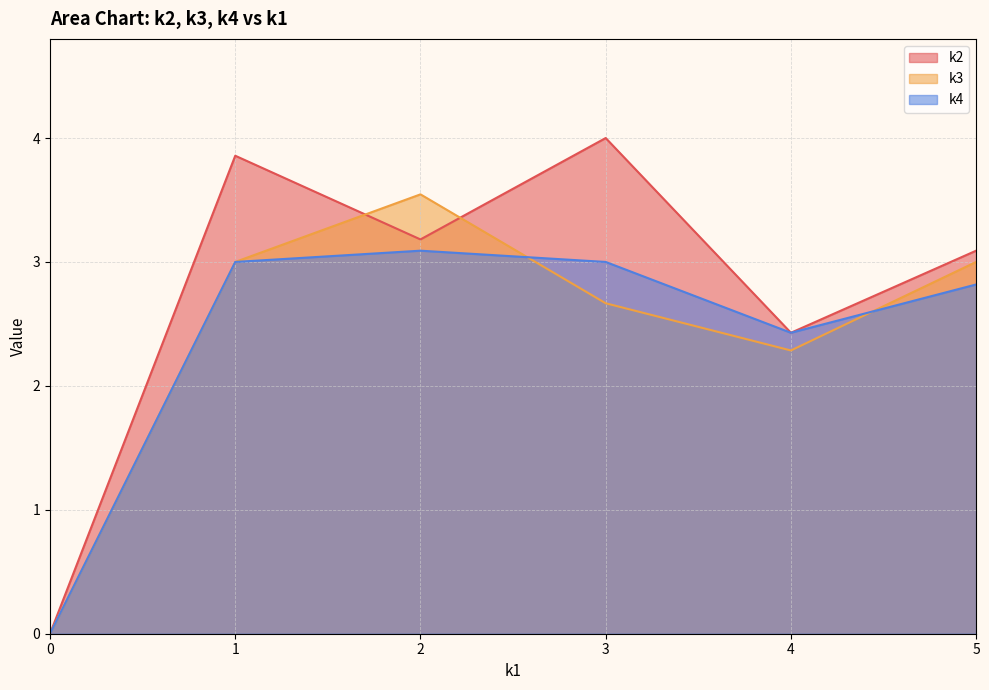

True or false: k3 has a value of 1.0 at 5.

False